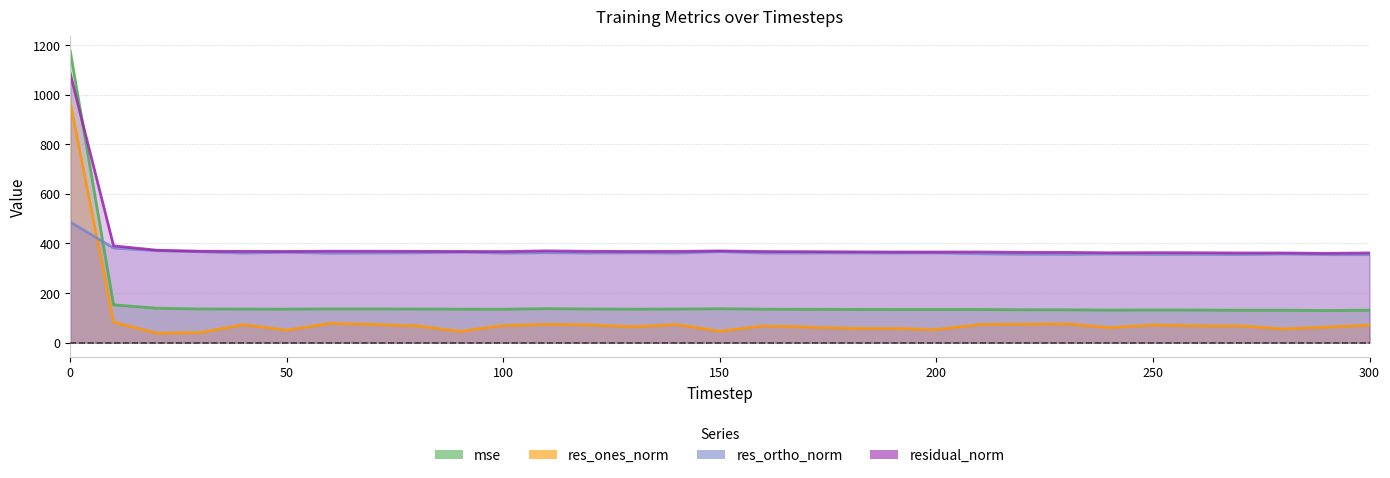

Reading left to right, what are all the values shown in this chart?

mse: 1176.1	152.5	139.0	136.0	135.6	135.3	136.2	136.0	135.7	135.2	135.1	137.1	135.8	135.3	135.6	136.9	135.2	134.7	134.2	133.7	133.7	133.8	132.7	132.6	131.4	131.8	131.6	130.9	130.9	129.9	131.0
res_ones_norm: 969.3	82.8	38.4	40.4	72.6	50.6	78.1	73.4	67.8	45.5	69.3	73.4	71.7	64.3	72.9	46.2	67.6	62.9	57.4	57.3	53.1	73.3	74.1	76.0	60.7	71.5	68.3	67.8	55.5	62.5	71.1
res_ortho_norm: 486.3	381.6	370.8	366.6	361.0	364.4	360.7	361.4	362.1	364.9	360.9	362.9	361.5	362.2	360.9	367.1	361.4	361.6	361.8	361.1	361.7	358.4	356.6	356.1	357.3	355.9	356.2	355.3	357.5	354.9	354.8
residual_norm: 1084.5	390.5	372.8	368.8	368.3	367.9	369.0	368.8	368.4	367.7	367.5	370.2	368.5	367.9	368.2	370.0	367.6	367.0	366.3	365.7	365.6	365.8	364.3	364.1	362.4	363.1	362.7	361.7	361.8	360.3	361.9